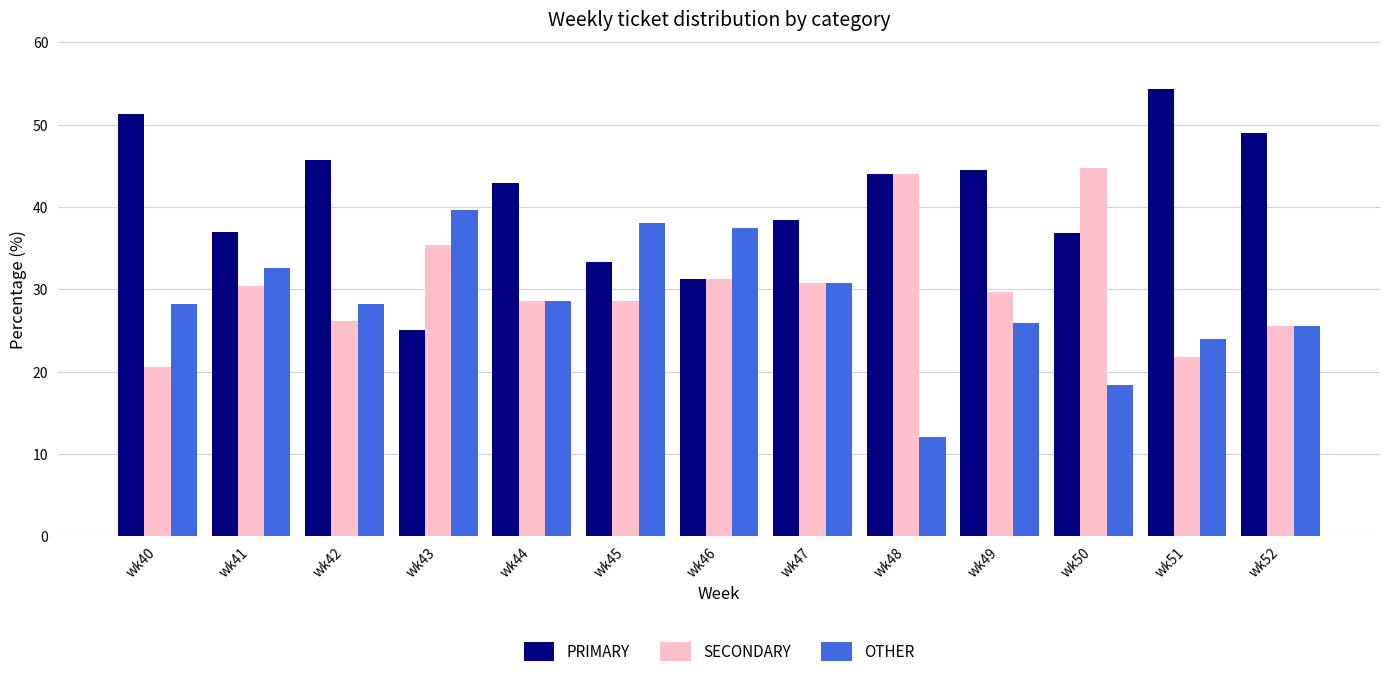

What are all the series names shown in the legend?

PRIMARY, SECONDARY, OTHER